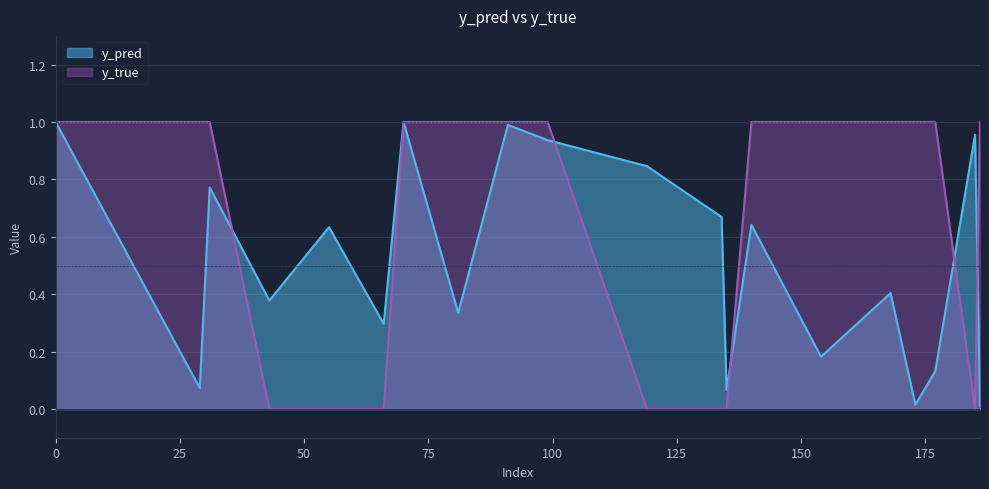

How many interior local valleys does the y_true series have?

1